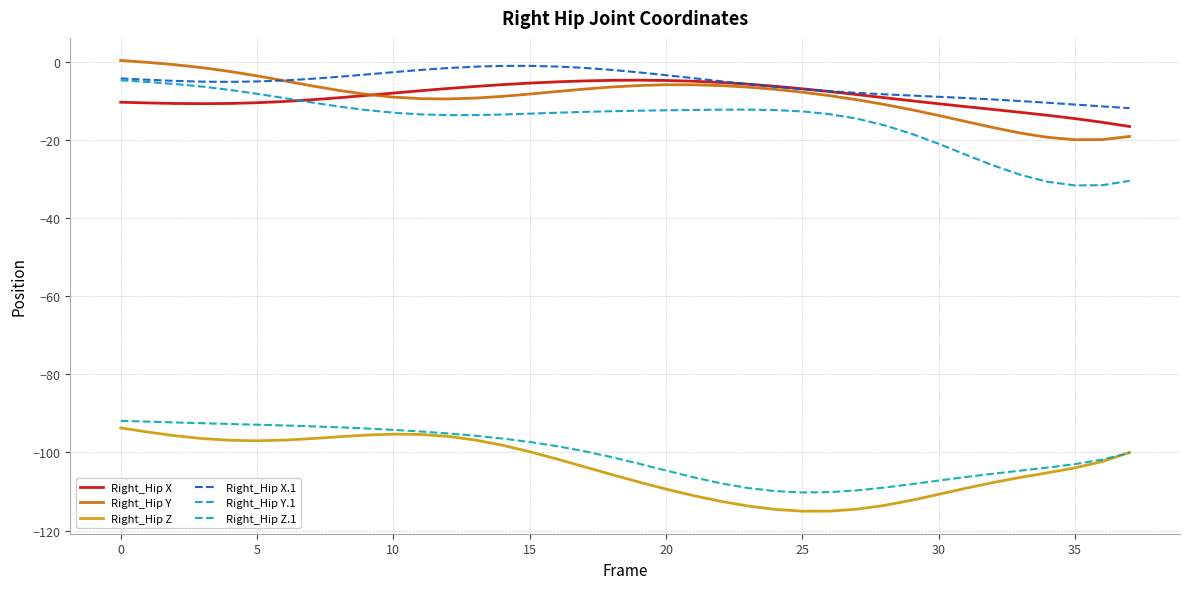

What are all the series names shown in the legend?

Right_Hip X, Right_Hip Y, Right_Hip Z, Right_Hip X.1, Right_Hip Y.1, Right_Hip Z.1